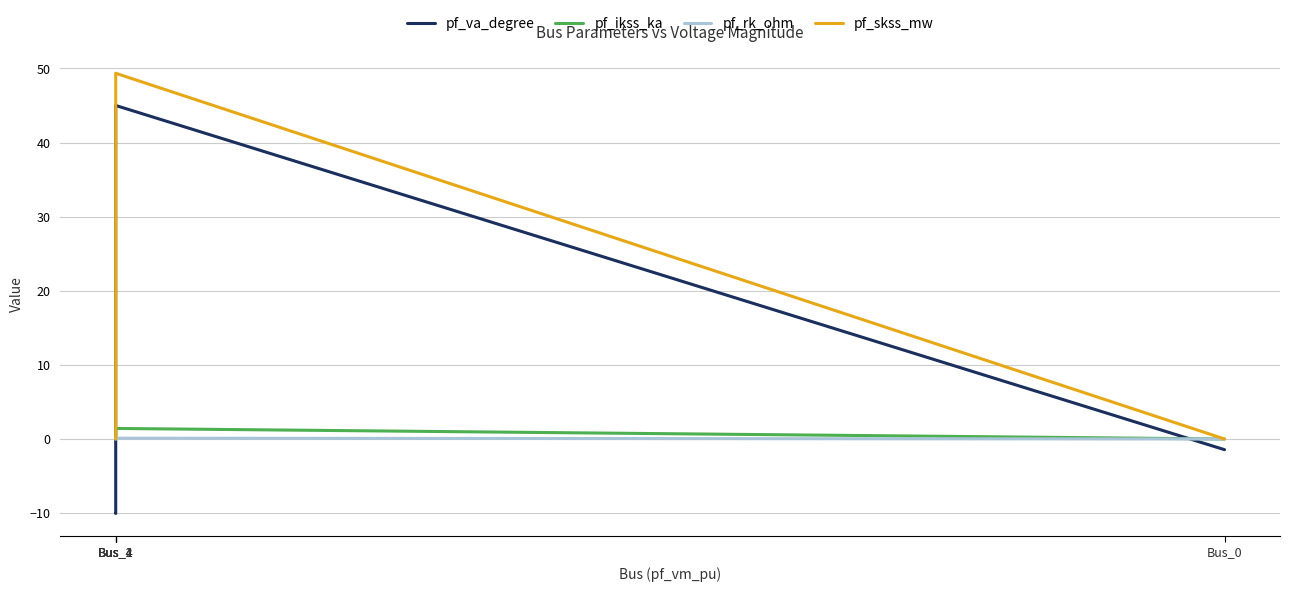

What is the maximum value for pf_skss_mw?

49.3